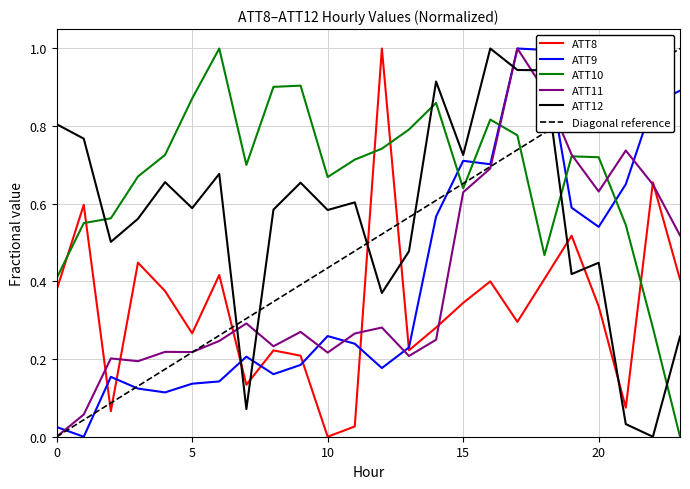

How many intersections are there between ATT9 and ATT12?

3